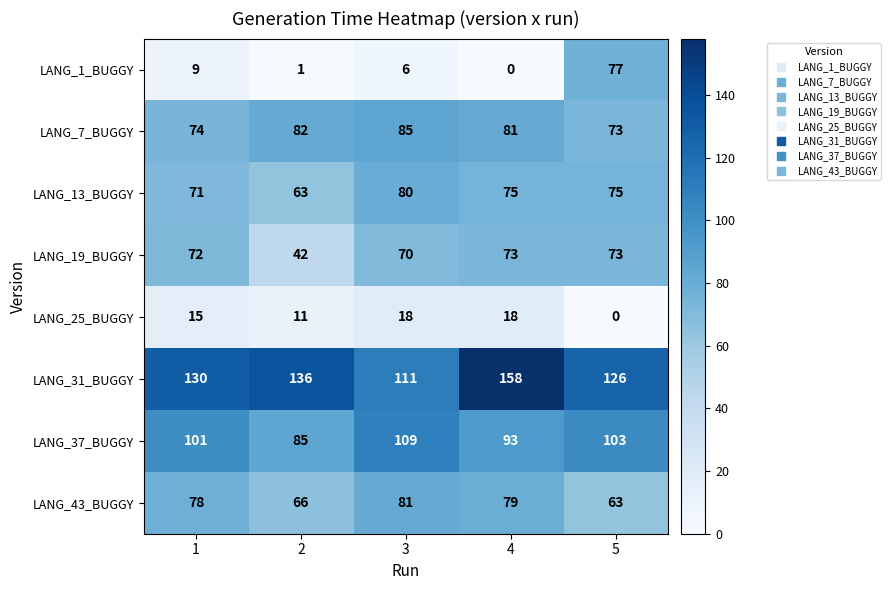

At which label does LANG_13_BUGGY first exceed 75?

3